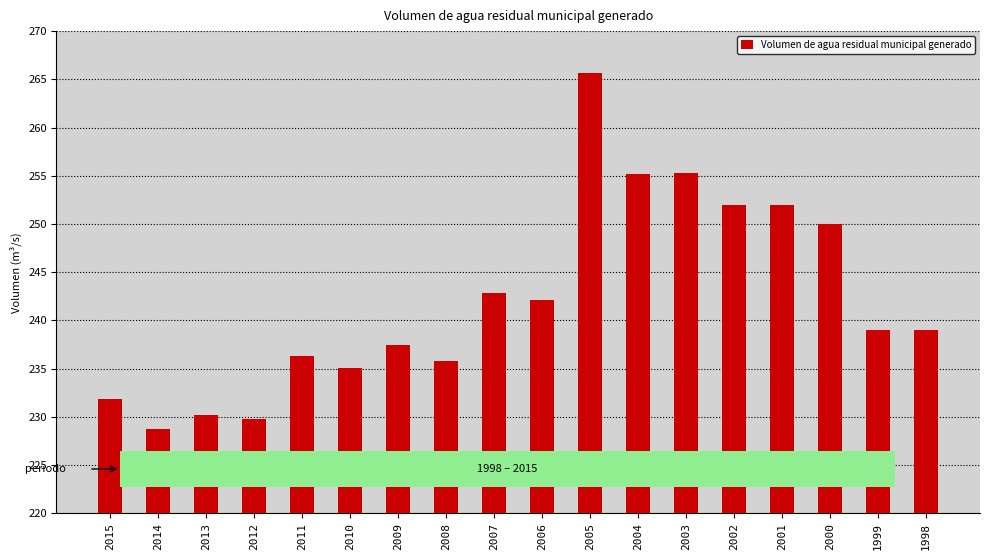

Between 2010 and 2007, which is larger?

2007